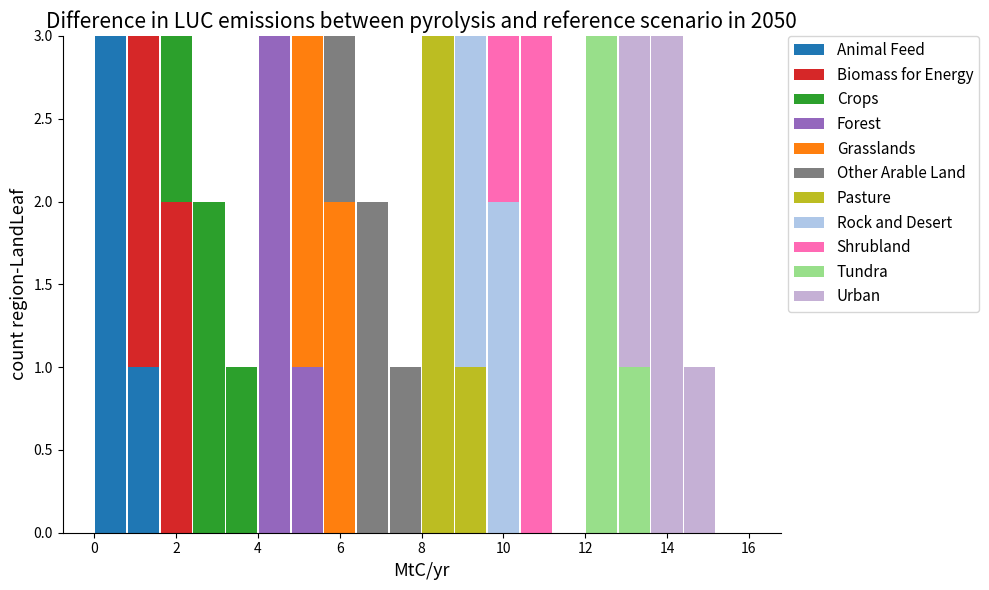

Reading left to right, list every stacked bar in this chart as the range it spans on the x-axis followed by its total height. The values are not printed on the chart, so give them approximately, as read against the axis.

0.0 to 0.8: 3
0.8 to 1.6: 3
1.6 to 2.4: 3
2.4 to 3.2: 2
3.2 to 4.0: 1
4.0 to 4.8: 3
4.8 to 5.6: 3
5.6 to 6.4: 3
6.4 to 7.2: 2
7.2 to 8.0: 1
8.0 to 8.8: 3
8.8 to 9.6: 3
9.6 to 10.4: 3
10.4 to 11.2: 3
11.2 to 12.0: 0
12.0 to 12.8: 3
12.8 to 13.6: 3
13.6 to 14.4: 3
14.4 to 15.2: 1
15.2 to 16.0: 0